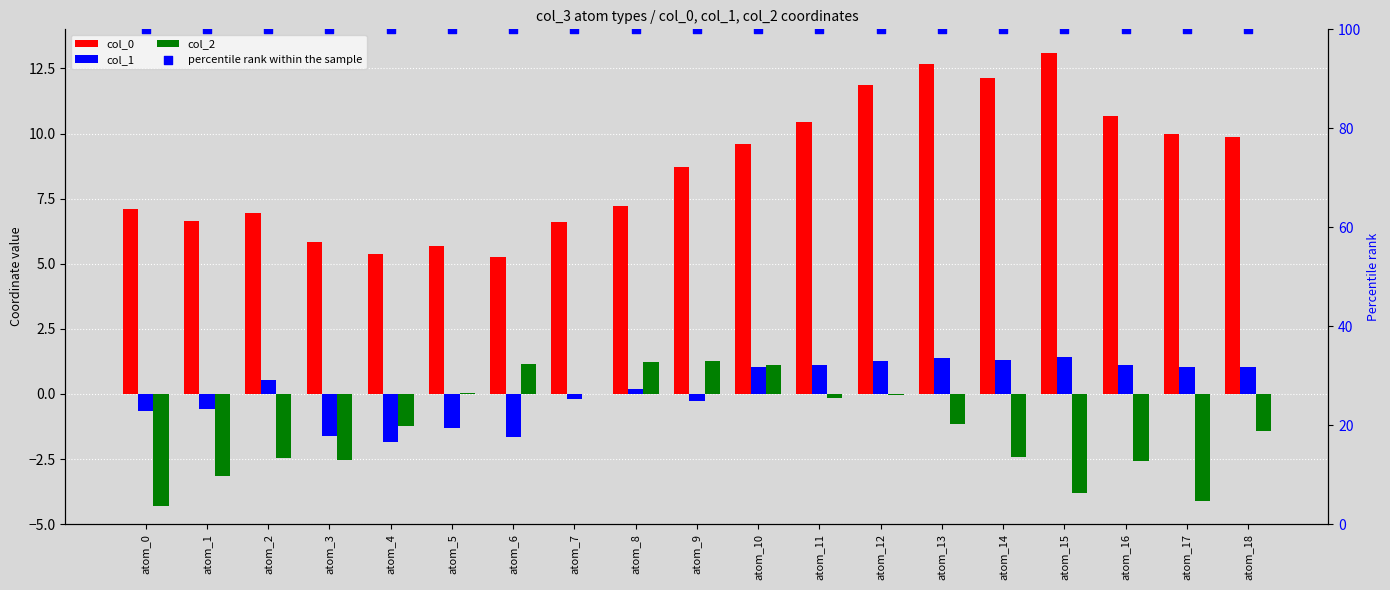

At which category is the sum across all series the highest?

atom_12